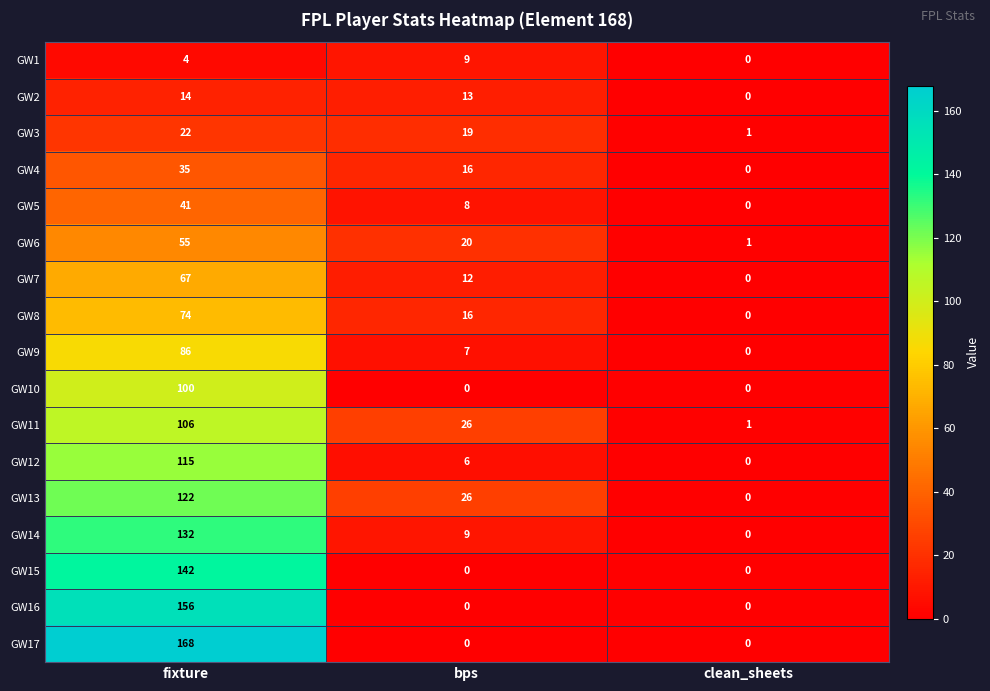

Is it true that GW9 equals 0 at clean_sheets?

True